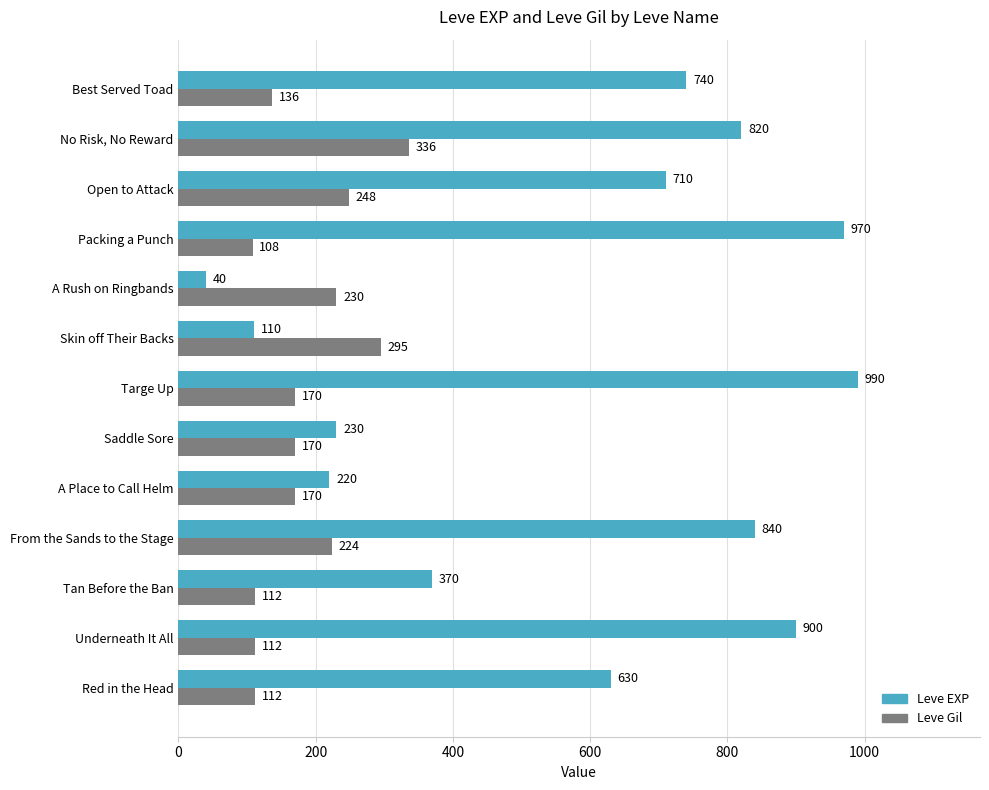

What is the approximate value of Leve Gil at No Risk, No Reward, to the nearest 5?

335